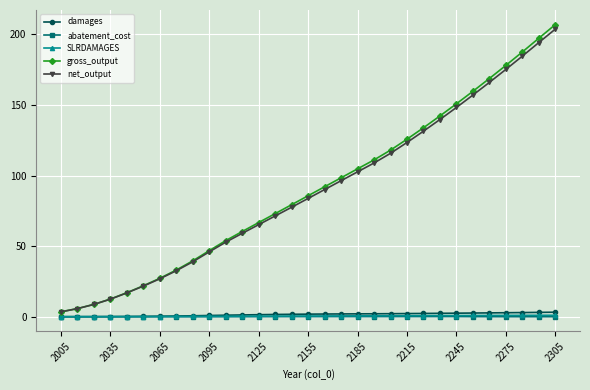

What is the value of the net_output point at the 6th from the left?

21.7